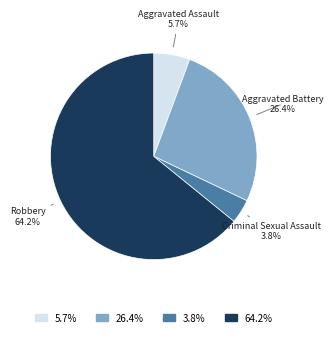

Does any single category account for the majority?

Yes